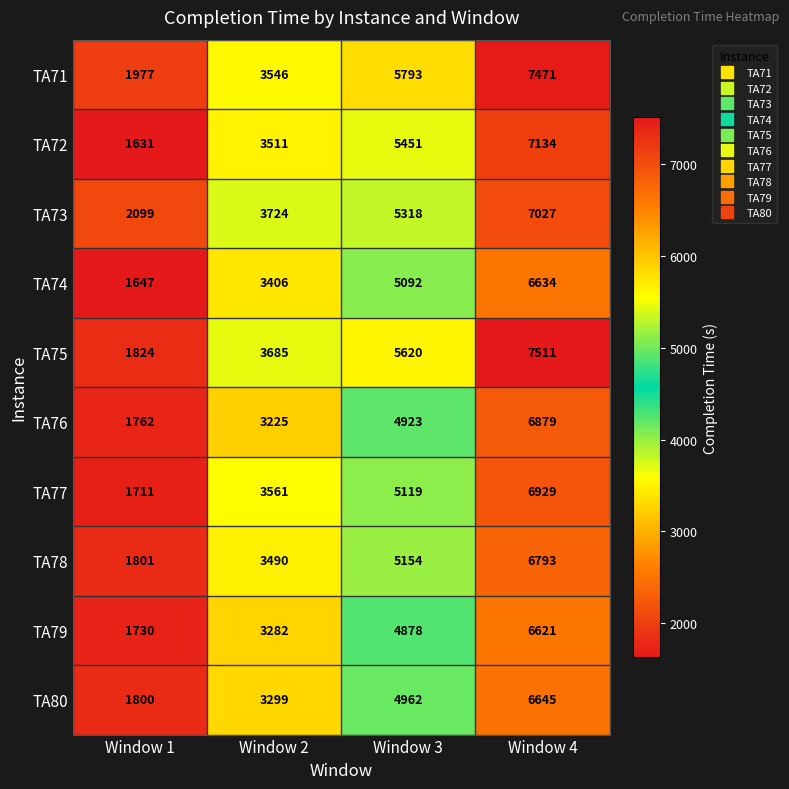

What is the minimum value shown in the chart?

1631